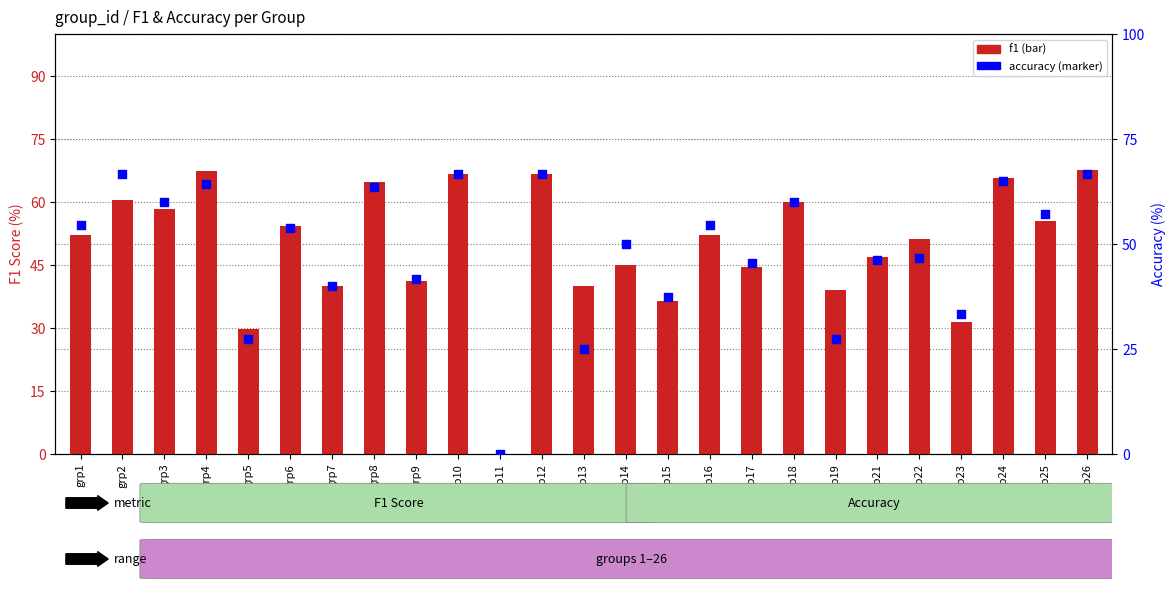

At which category is the sum across all series the highest?

grp26